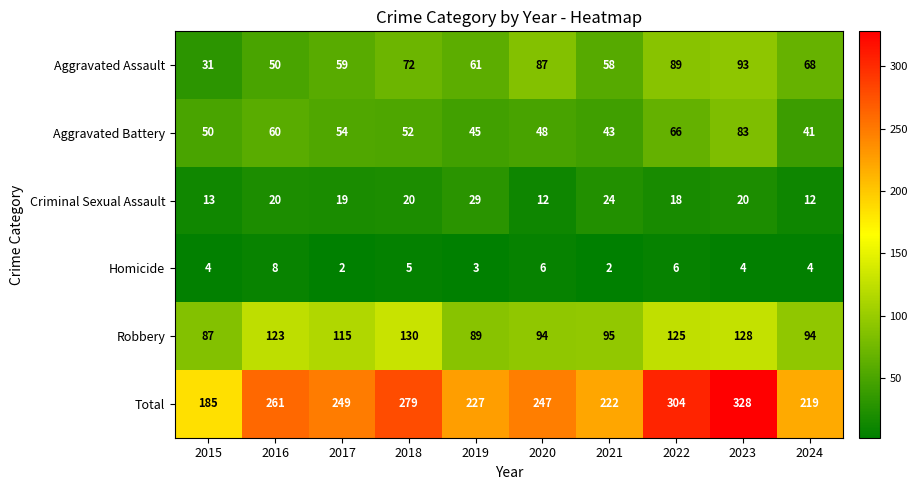

What is the difference between the Aggravated Assault values at 2019 and 2018?

11